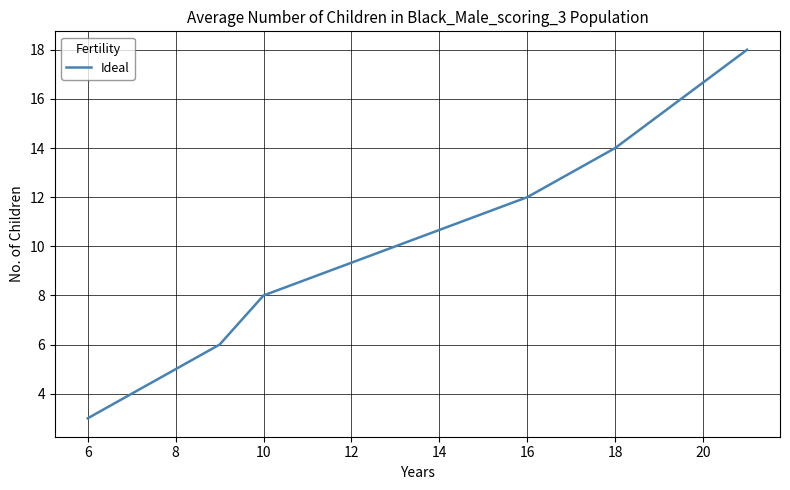

What is the greatest value displayed?

18